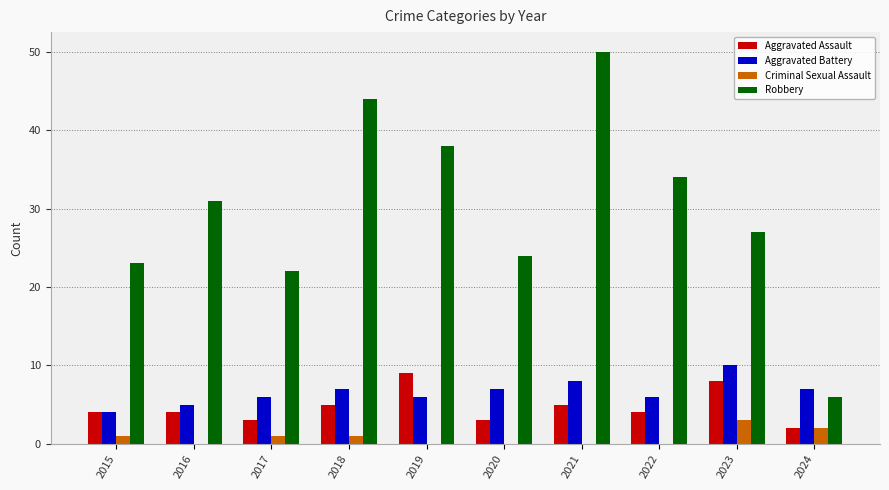

Which series has the widest spread of values?

Robbery